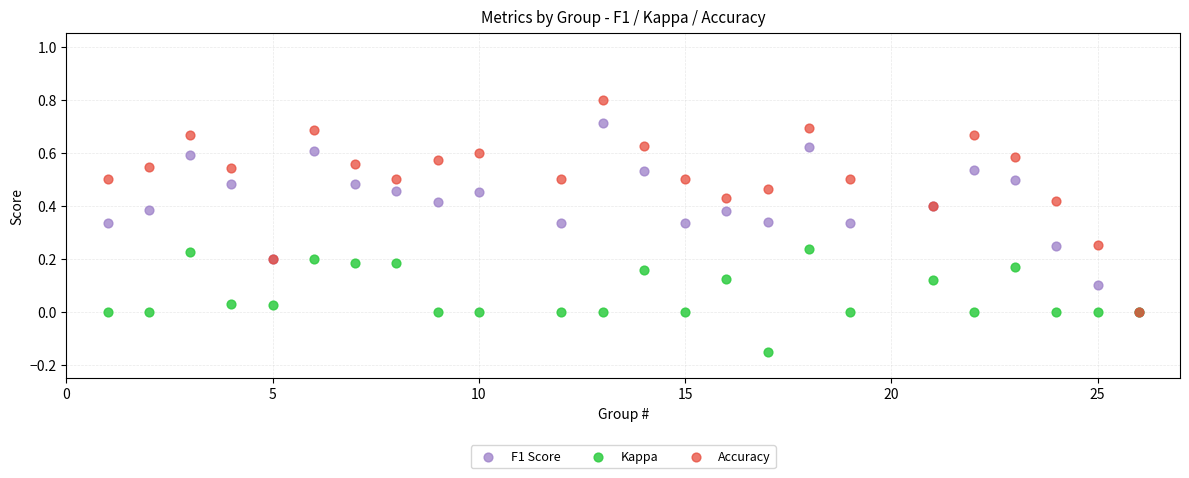

Which series contains the highest Y value?

Accuracy